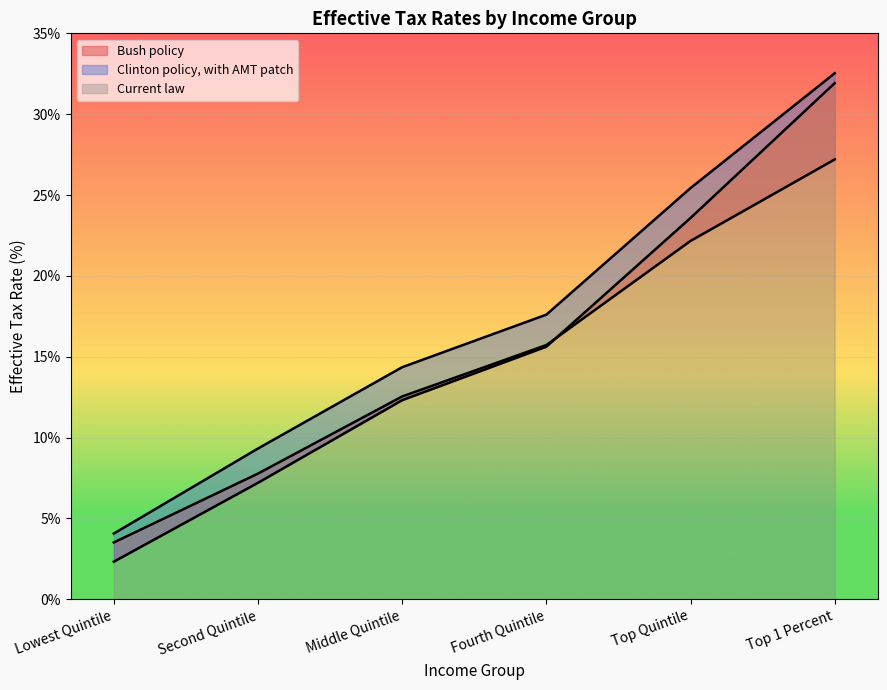

The value of Current law at Top Quintile is 23.6. True or false?

True